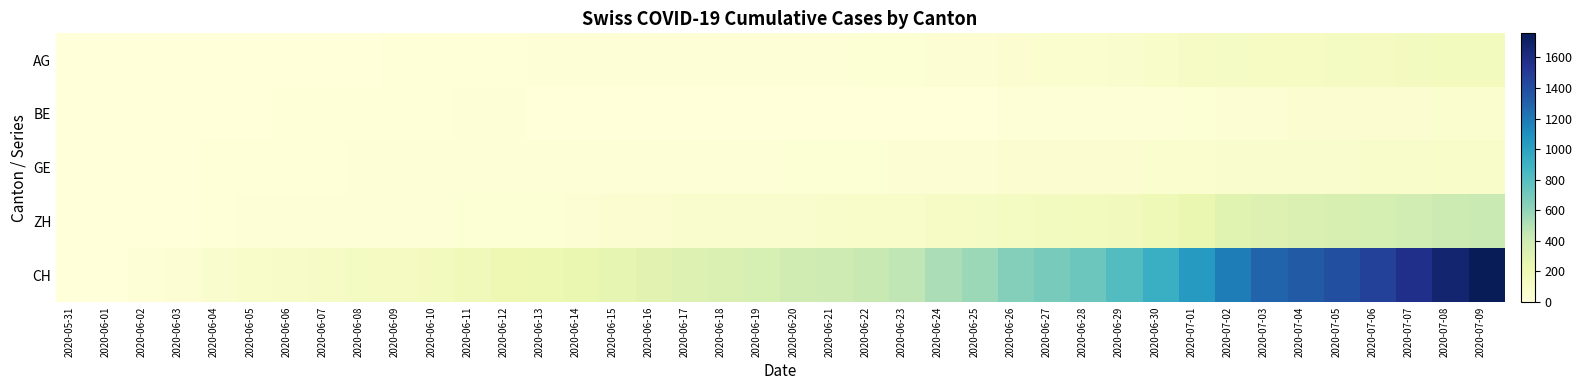

Reading left to right, what are all the values shown in this chart?

AG: 2020-05-31=0	2020-06-01=0	2020-06-02=0	2020-06-03=1	2020-06-04=3	2020-06-05=3	2020-06-06=5	2020-06-07=5	2020-06-08=5	2020-06-09=7	2020-06-10=7	2020-06-11=10	2020-06-12=13	2020-06-13=14	2020-06-14=16	2020-06-15=17	2020-06-16=18	2020-06-17=18	2020-06-18=21	2020-06-19=23	2020-06-20=26	2020-06-21=26	2020-06-22=28	2020-06-23=28	2020-06-24=35	2020-06-25=40	2020-06-26=50	2020-06-27=55	2020-06-28=59	2020-06-29=65	2020-06-30=88	2020-07-01=103	2020-07-02=116	2020-07-03=120	2020-07-04=123	2020-07-05=125	2020-07-06=132	2020-07-07=140	2020-07-08=147	2020-07-09=153
BE: 2020-05-31=0	2020-06-01=0	2020-06-02=1	2020-06-03=2	2020-06-04=4	2020-06-05=6	2020-06-06=8	2020-06-07=8	2020-06-08=8	2020-06-09=9	2020-06-10=9	2020-06-11=14	2020-06-12=17	2020-06-13=0	2020-06-14=0	2020-06-15=0	2020-06-16=0	2020-06-17=0	2020-06-18=0	2020-06-19=0	2020-06-20=0	2020-06-21=0	2020-06-22=0	2020-06-23=0	2020-06-24=0	2020-06-25=0	2020-06-26=18	2020-06-27=19	2020-06-28=21	2020-06-29=25	2020-06-30=27	2020-07-01=29	2020-07-02=35	2020-07-03=39	2020-07-04=43	2020-07-05=49	2020-07-06=52	2020-07-07=53	2020-07-08=57	2020-07-09=59
GE: 2020-05-31=0	2020-06-01=1	2020-06-02=4	2020-06-03=6	2020-06-04=8	2020-06-05=10	2020-06-06=13	2020-06-07=13	2020-06-08=14	2020-06-09=14	2020-06-10=16	2020-06-11=16	2020-06-12=20	2020-06-13=20	2020-06-14=20	2020-06-15=22	2020-06-16=22	2020-06-17=23	2020-06-18=23	2020-06-19=27	2020-06-20=31	2020-06-21=31	2020-06-22=32	2020-06-23=36	2020-06-24=38	2020-06-25=40	2020-06-26=43	2020-06-27=43	2020-06-28=44	2020-06-29=52	2020-06-30=56	2020-07-01=57	2020-07-02=62	2020-07-03=64	2020-07-04=67	2020-07-05=69	2020-07-06=76	2020-07-07=80	2020-07-08=84	2020-07-09=92
ZH: 2020-05-31=0	2020-06-01=0	2020-06-02=2	2020-06-03=5	2020-06-04=13	2020-06-05=19	2020-06-06=23	2020-06-07=23	2020-06-08=23	2020-06-09=23	2020-06-10=26	2020-06-11=28	2020-06-12=30	2020-06-13=33	2020-06-14=38	2020-06-15=45	2020-06-16=52	2020-06-17=62	2020-06-18=67	2020-06-19=68	2020-06-20=75	2020-06-21=80	2020-06-22=83	2020-06-23=87	2020-06-24=103	2020-06-25=111	2020-06-26=130	2020-06-27=142	2020-06-28=153	2020-06-29=162	2020-06-30=190	2020-07-01=238	2020-07-02=294	2020-07-03=317	2020-07-04=330	2020-07-05=338	2020-07-06=357	2020-07-07=382	2020-07-08=405	2020-07-09=424
CH: 2020-05-31=0	2020-06-01=3	2020-06-02=20	2020-06-03=38	2020-06-04=62	2020-06-05=84	2020-06-06=100	2020-06-07=107	2020-06-08=125	2020-06-09=136	2020-06-10=154	2020-06-11=178	2020-06-12=206	2020-06-13=218	2020-06-14=234	2020-06-15=258	2020-06-16=285	2020-06-17=309	2020-06-18=325	2020-06-19=353	2020-06-20=385	2020-06-21=399	2020-06-22=431	2020-06-23=462	2020-06-24=528	2020-06-25=572	2020-06-26=640	2020-06-27=683	2020-06-28=722	2020-06-29=814	2020-06-30=919	2020-07-01=1037	2020-07-02=1185	2020-07-03=1284	2020-07-04=1334	2020-07-05=1387	2020-07-06=1468	2020-07-07=1567	2020-07-08=1668	2020-07-09=1757